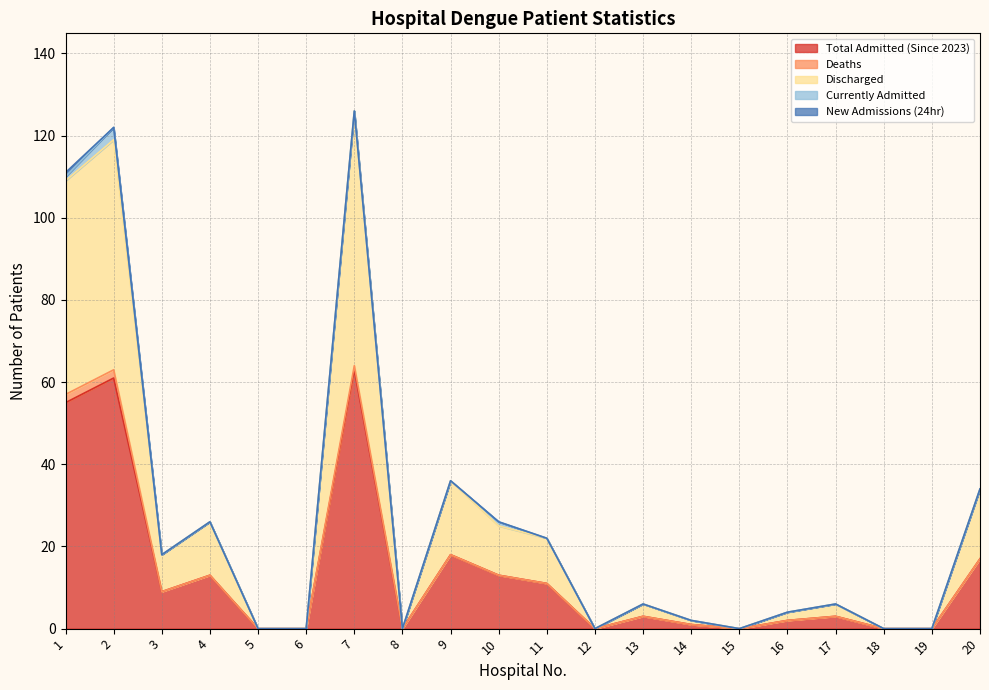

Is the value of Total Admitted (Since 2023) at 6 greater than the value of New Admissions (24hr) at 13?

No